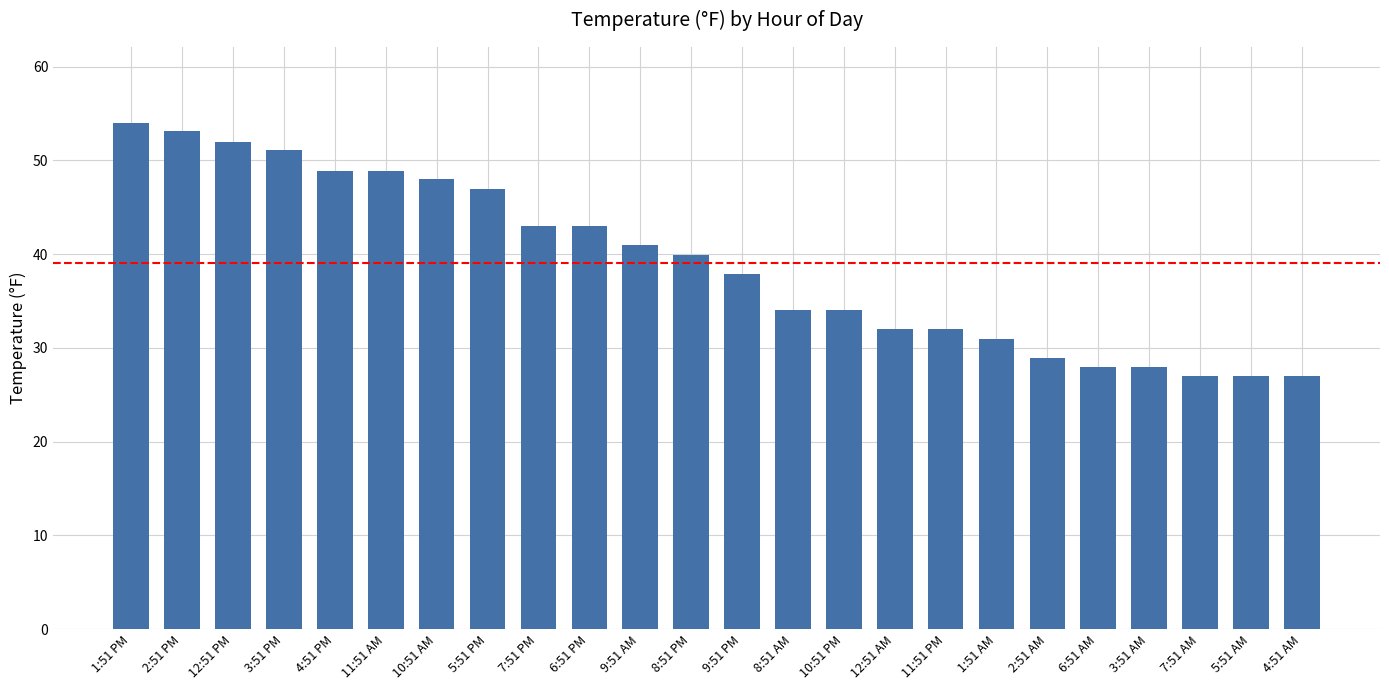

At which category does the chart reach its peak across all series?

1:51 PM